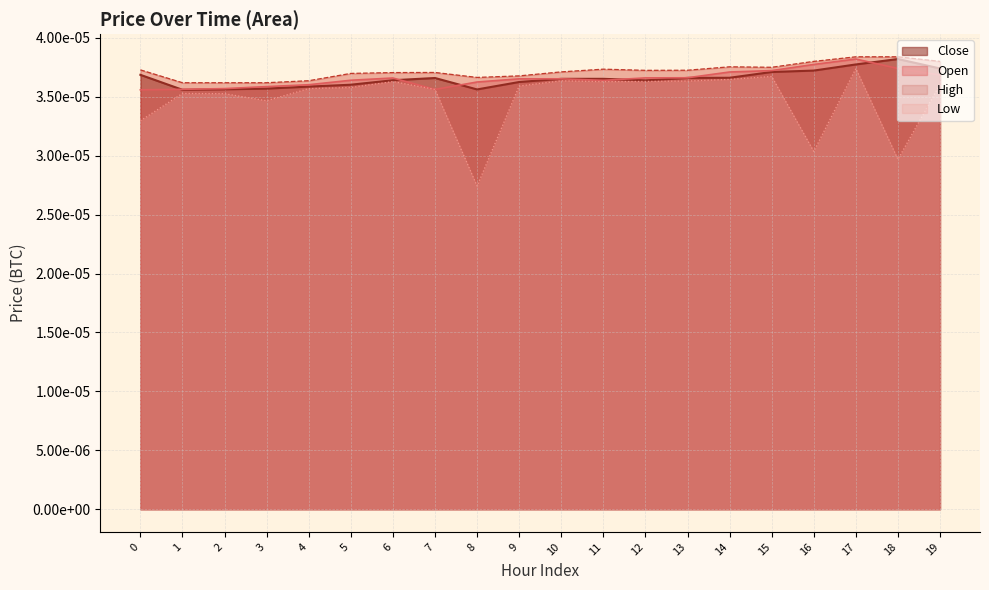

Count the Low values in the range 0 to 1.

20